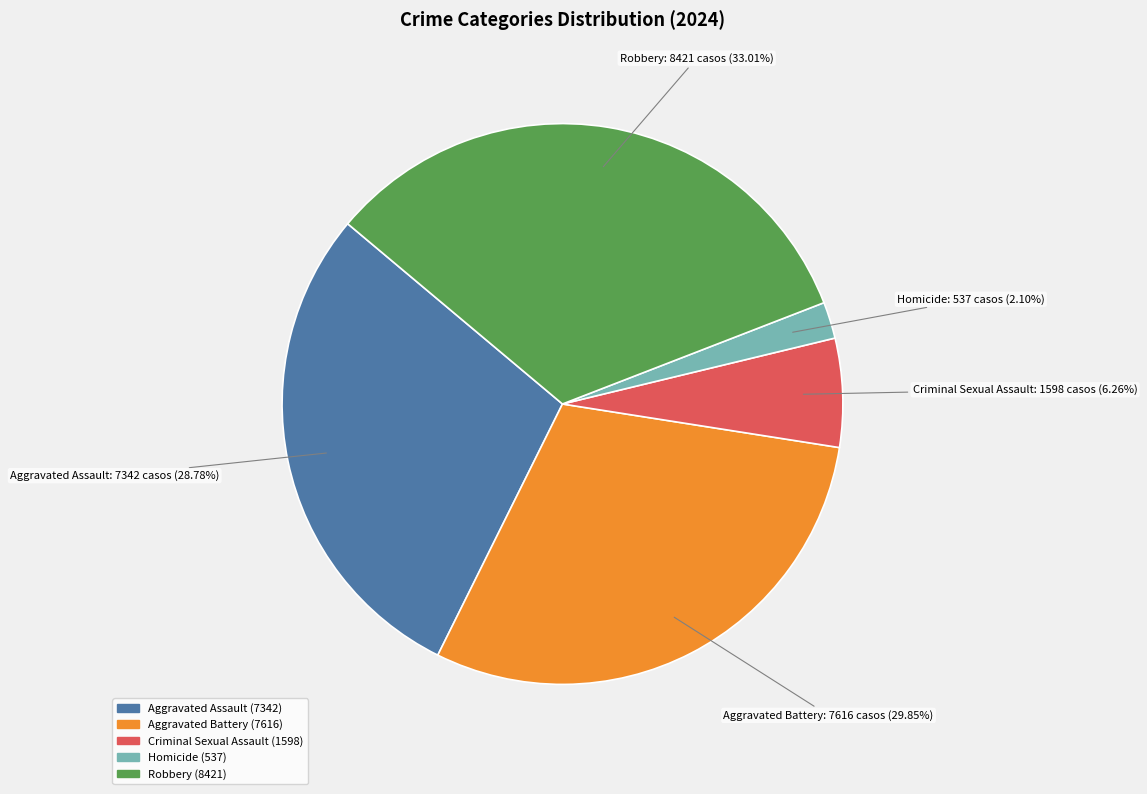

What is the ratio of the value at Robbery to the value at Criminal Sexual Assault?

5.3